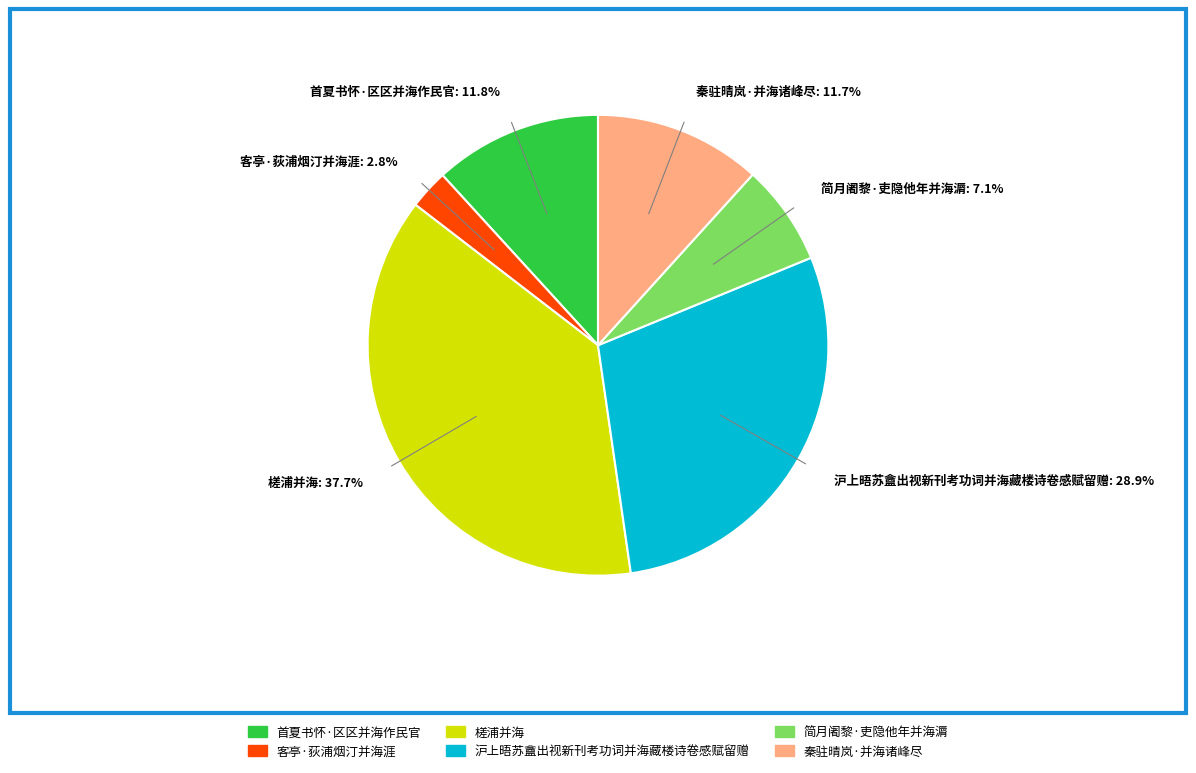

Combined, do 槎浦并海 and 简月阇黎·吏隐他年并海漘 account for over 50%?

No